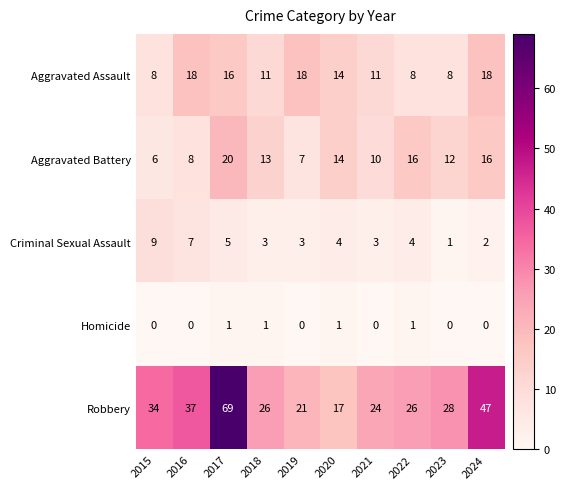

What is the total value across all series at 2022?

55